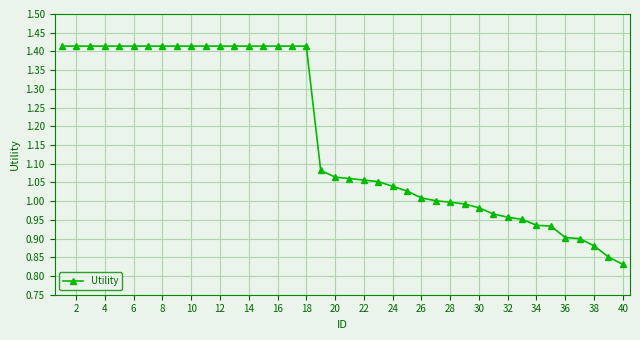

What is the sum of all values?

46.9